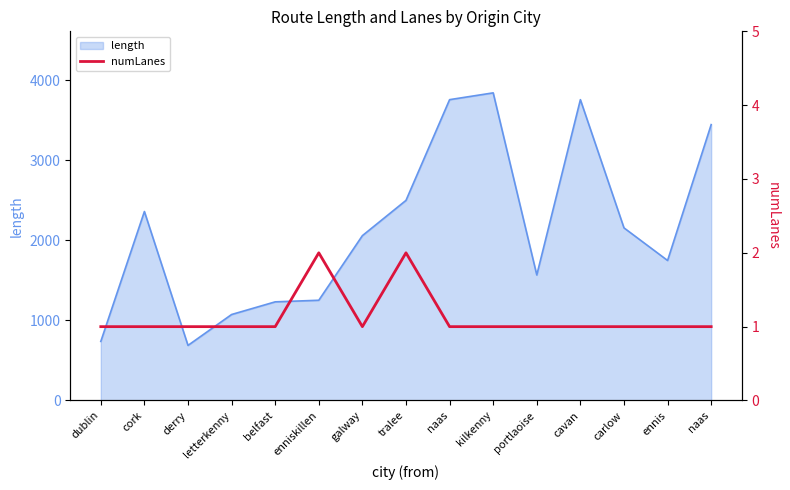

Is it true that the value at cork is 1?

True